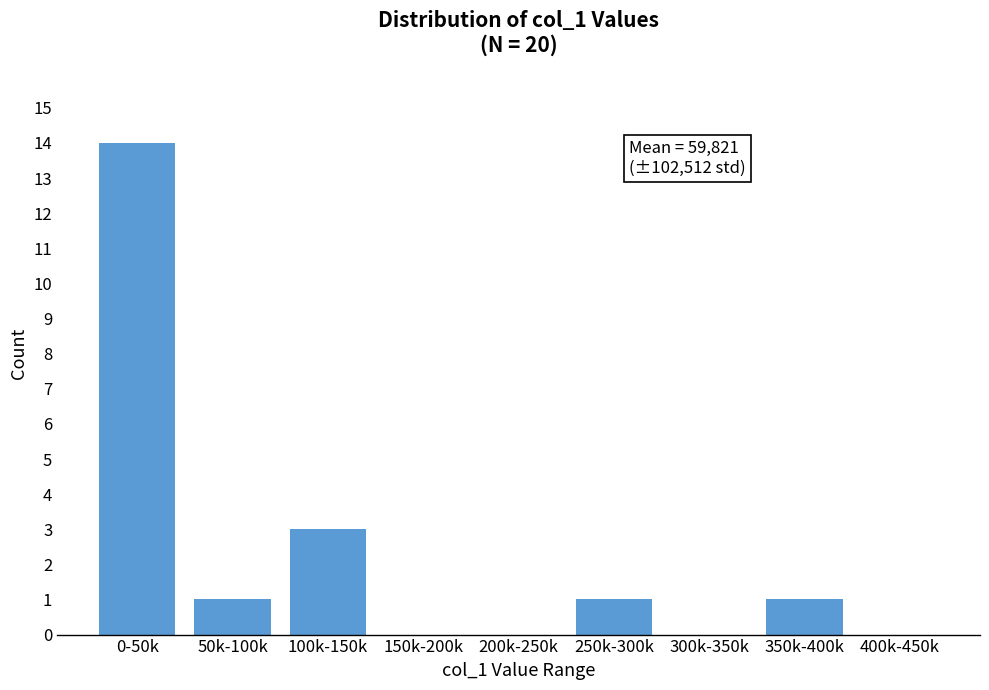

Reading left to right, transcribe all the data shown in this chart.

0-50k=14	50k-100k=1	100k-150k=3	150k-200k=0	200k-250k=0	250k-300k=1	300k-350k=0	350k-400k=1	400k-450k=0